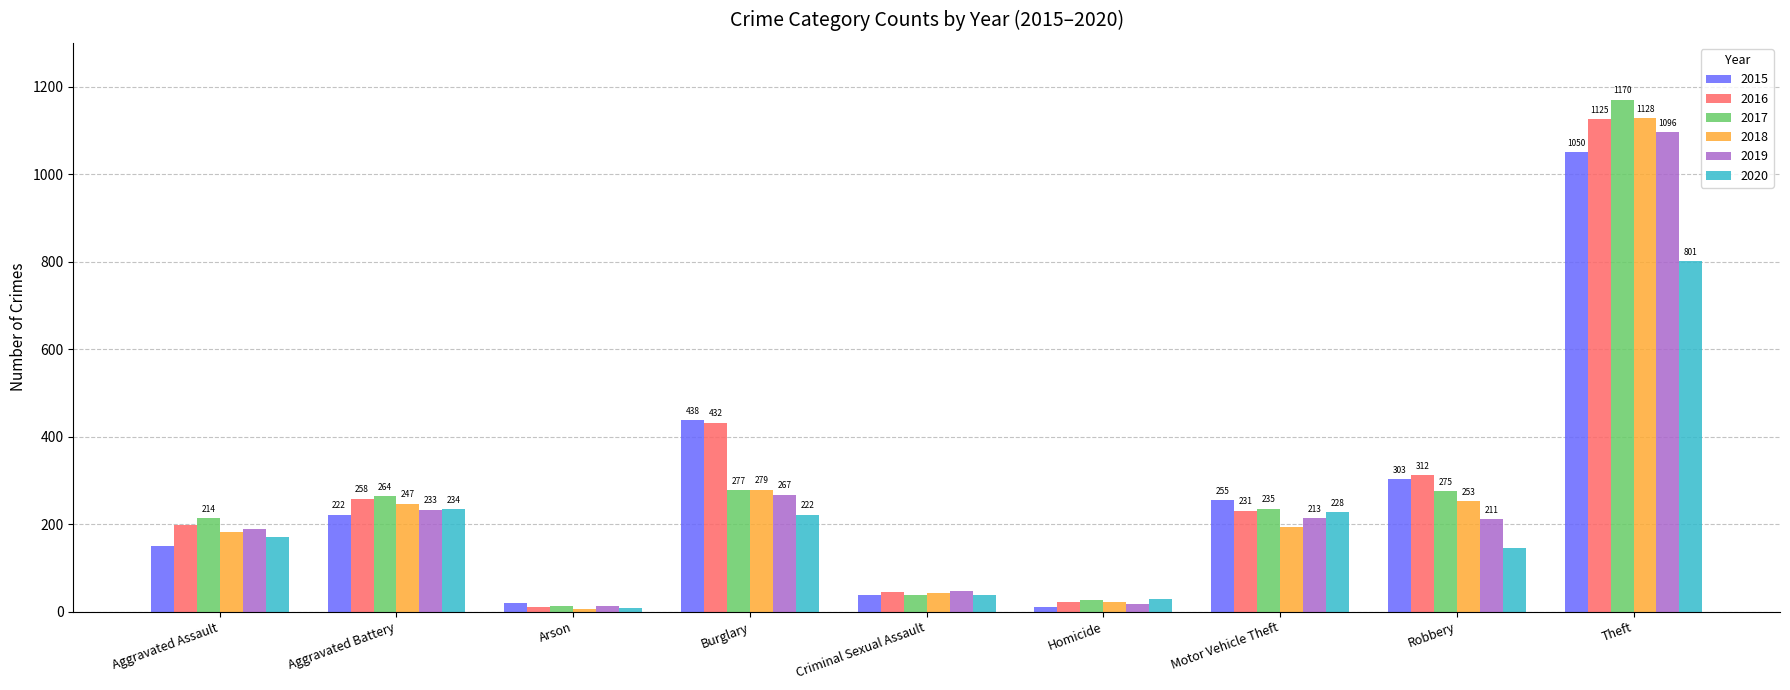

What is the sum of all 2018 values?

2352